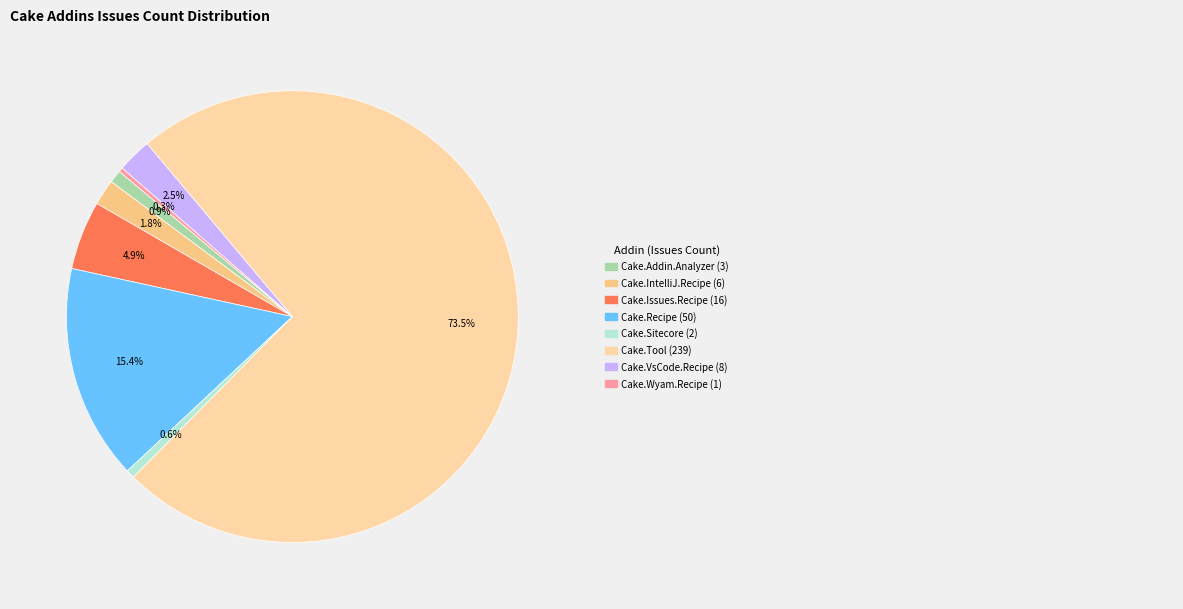

Count the number of slices in the pie.

8